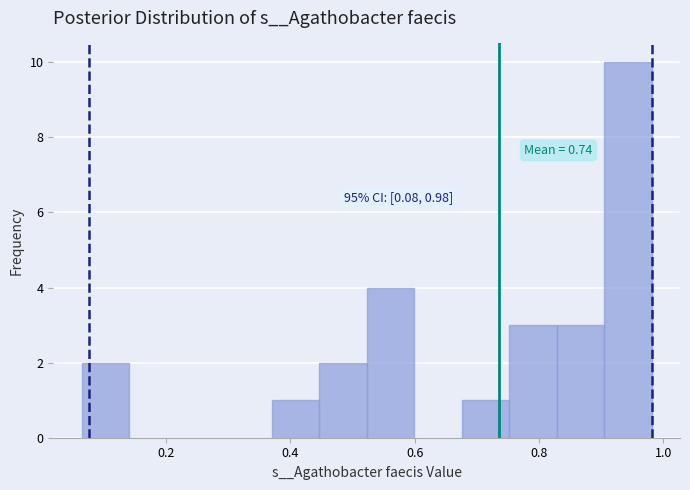

Read against the x-axis, roughly where is the centre of the tallest bar?

0.94